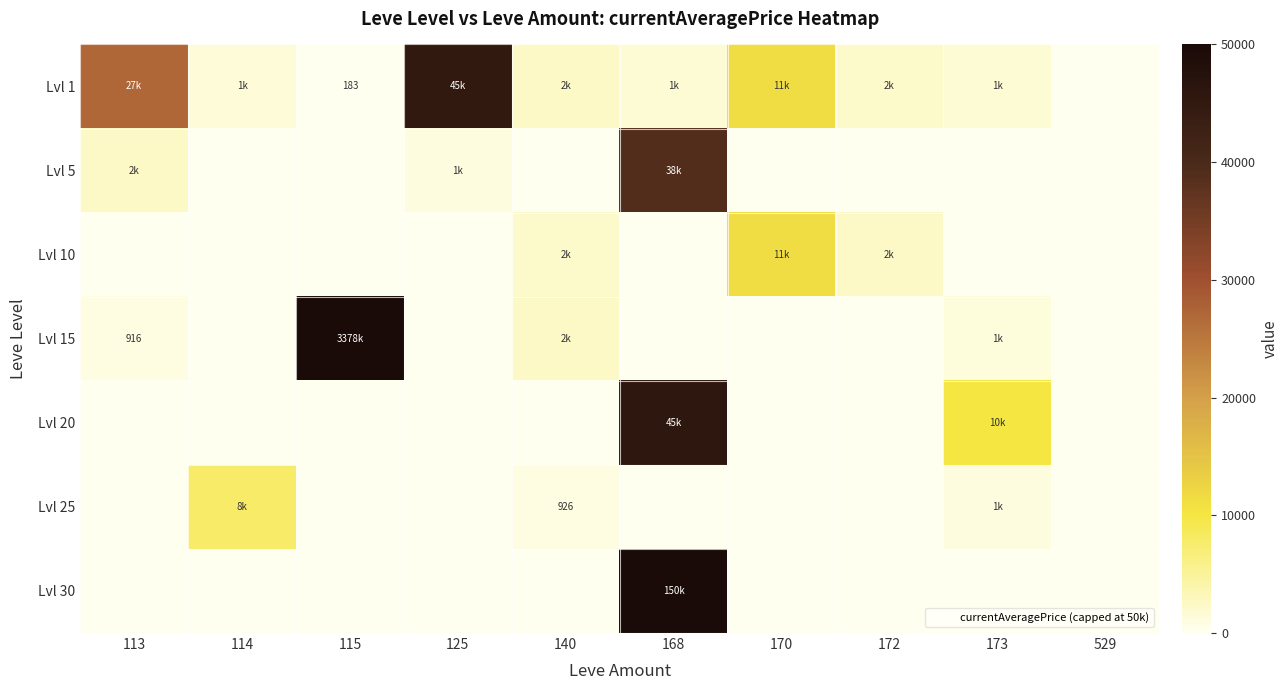

At which category is the sum across all series the highest?

168